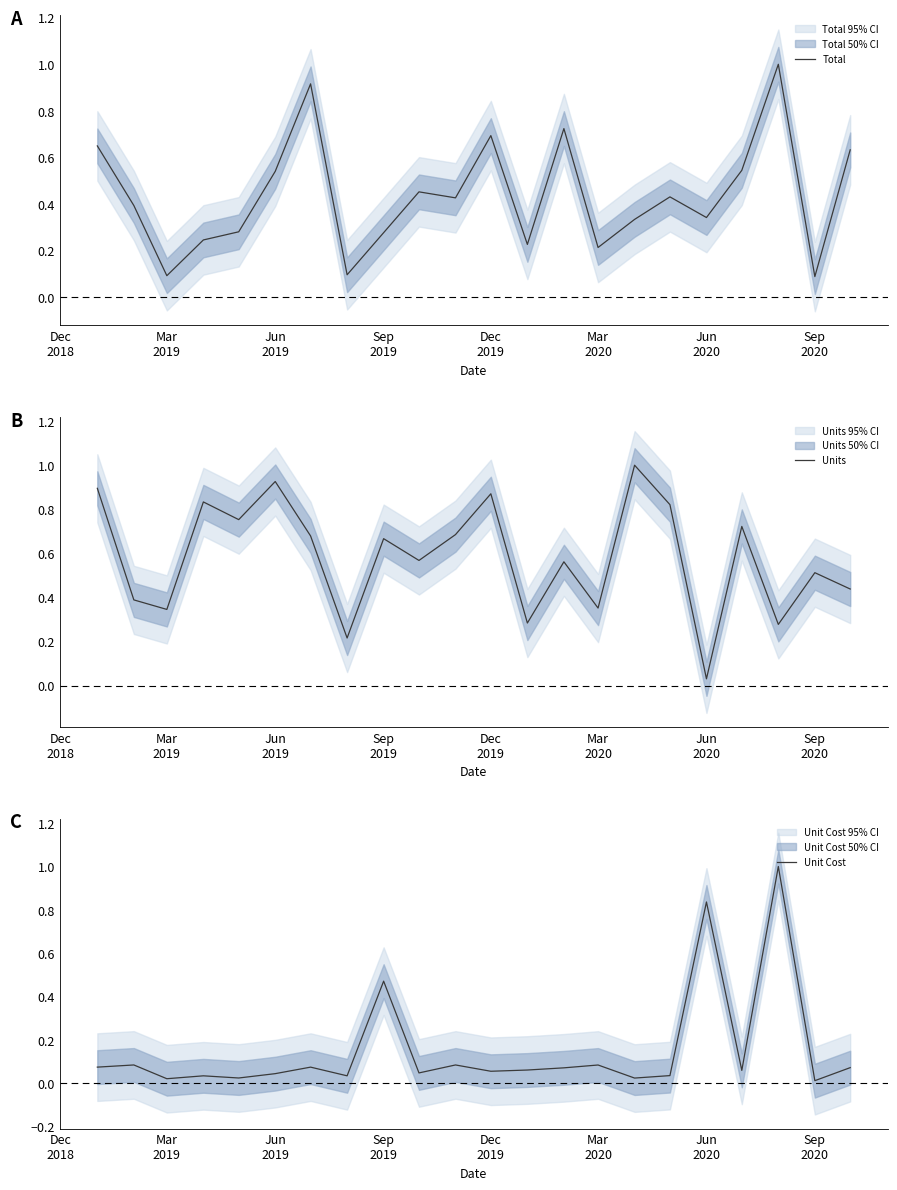

What is the maximum value for Total?

1.0